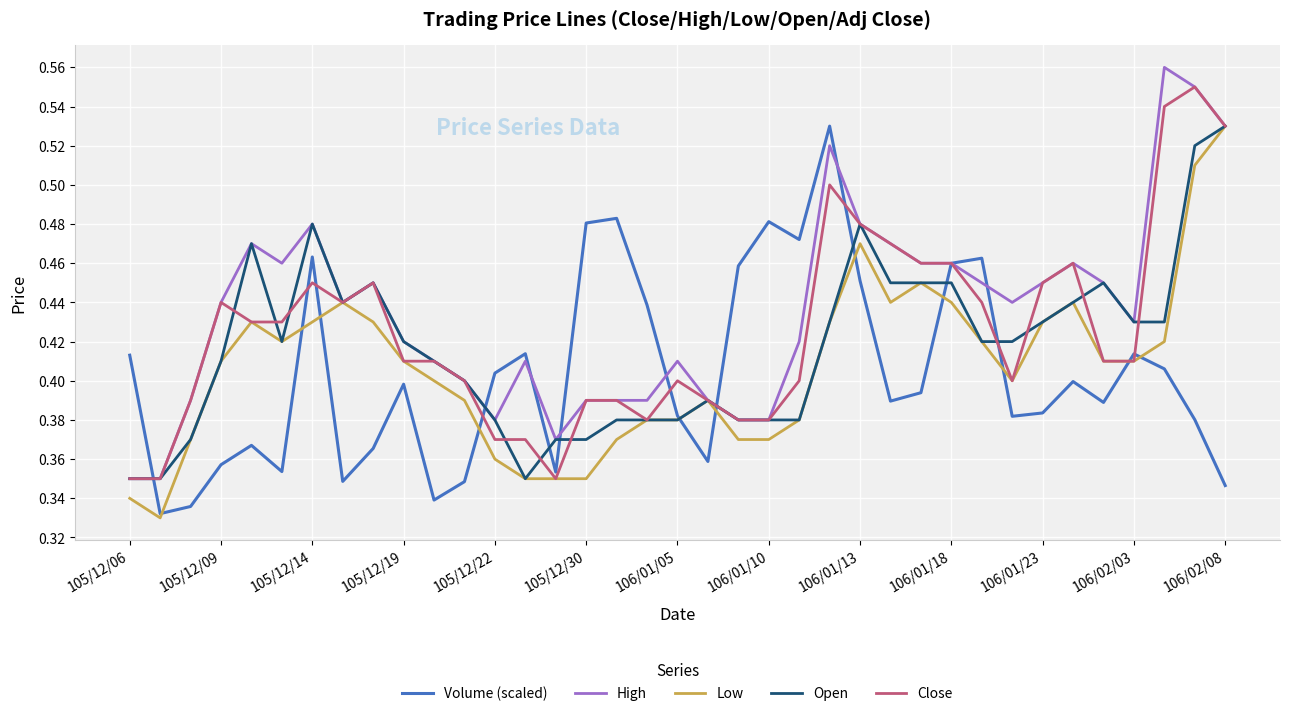

Is this an area chart (filled region under the line)?

No